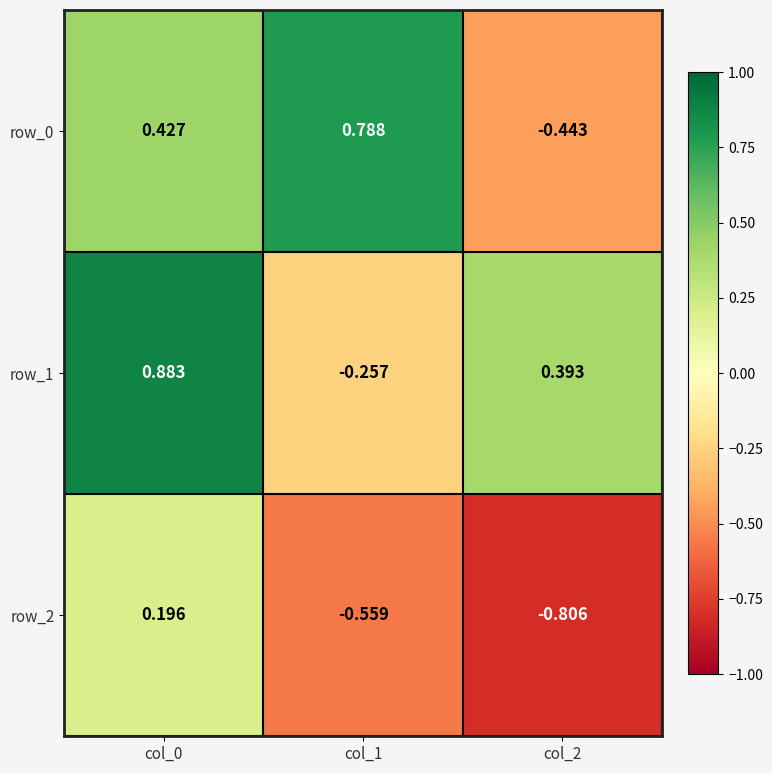

What is the difference between the maximum and minimum values in the row_1 series?

1.1